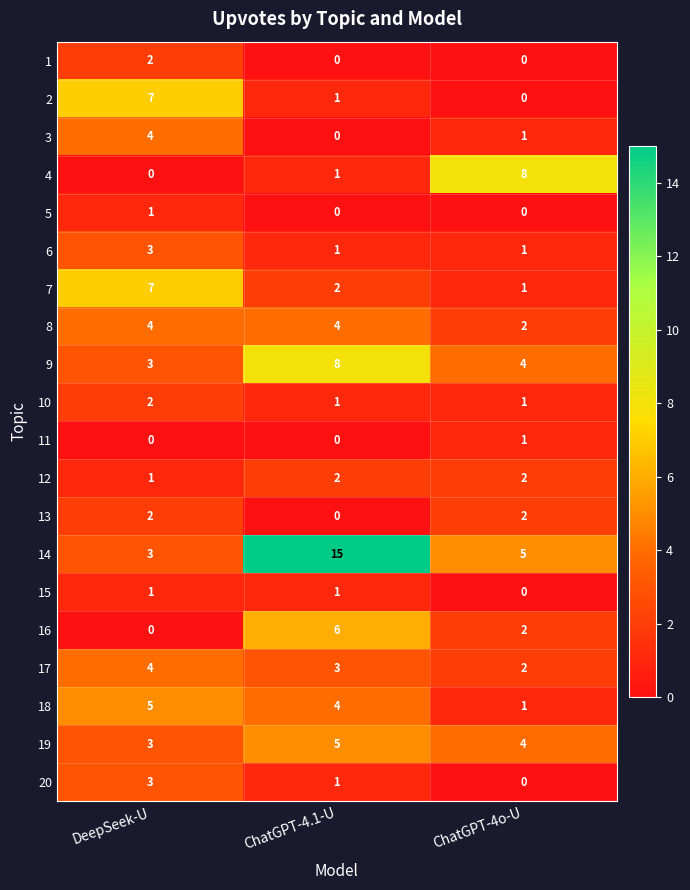

What is the spread (max minus min) of values at ChatGPT-4o-U?

8